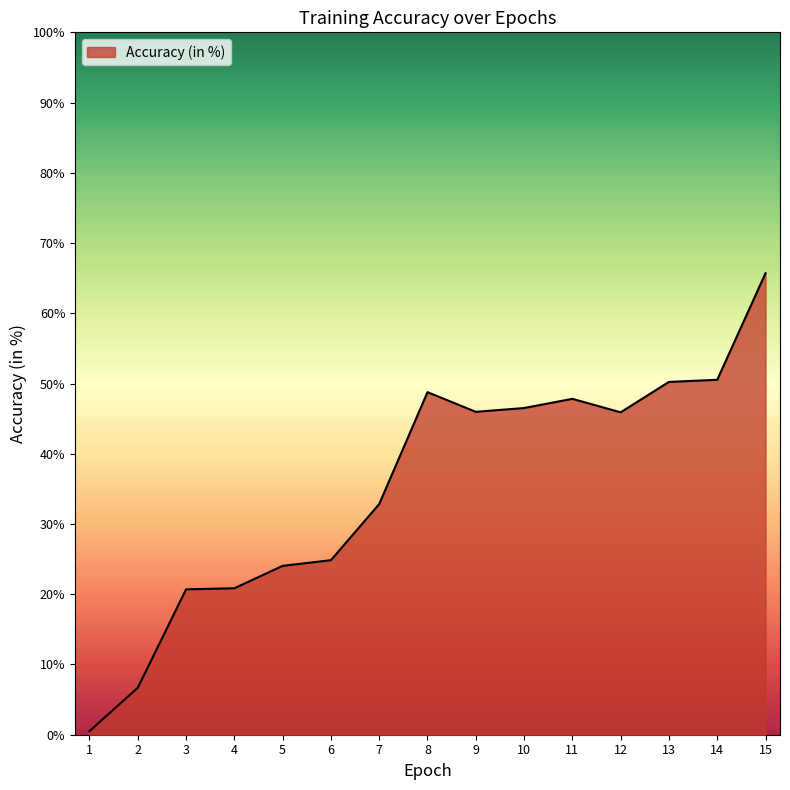

True or false: the data shows 46.0 at 9.

True